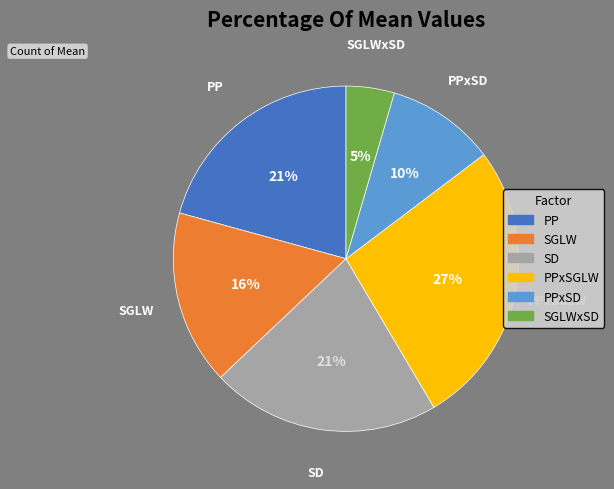

To the nearest percent, what is the average slice percentage?

17%